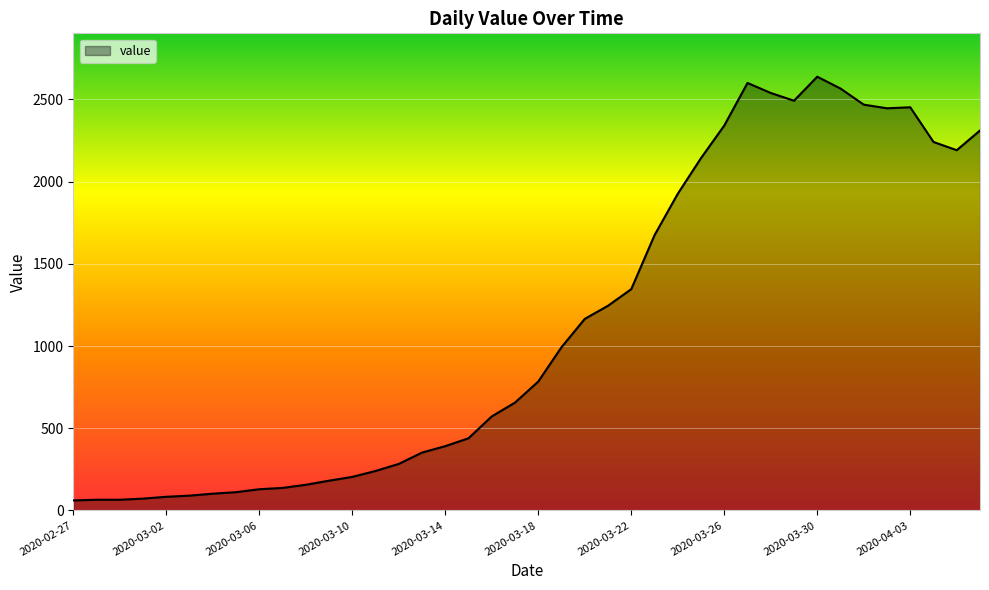

What is the maximum value shown in the chart?

2638